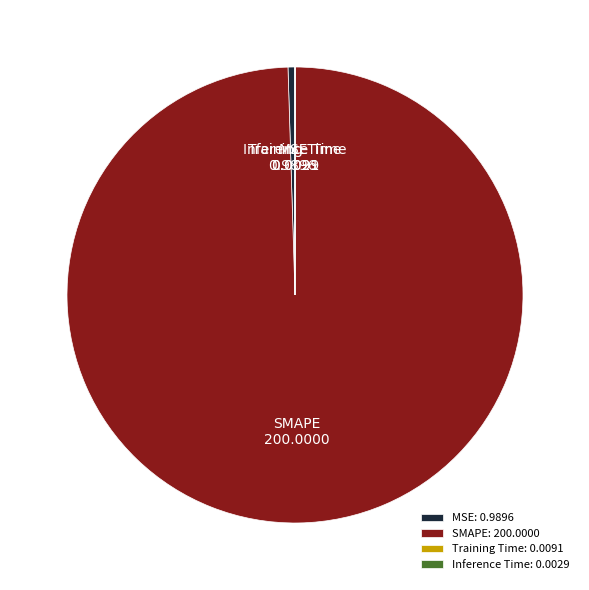

True or false: SMAPE accounts for 100% of the total.

True